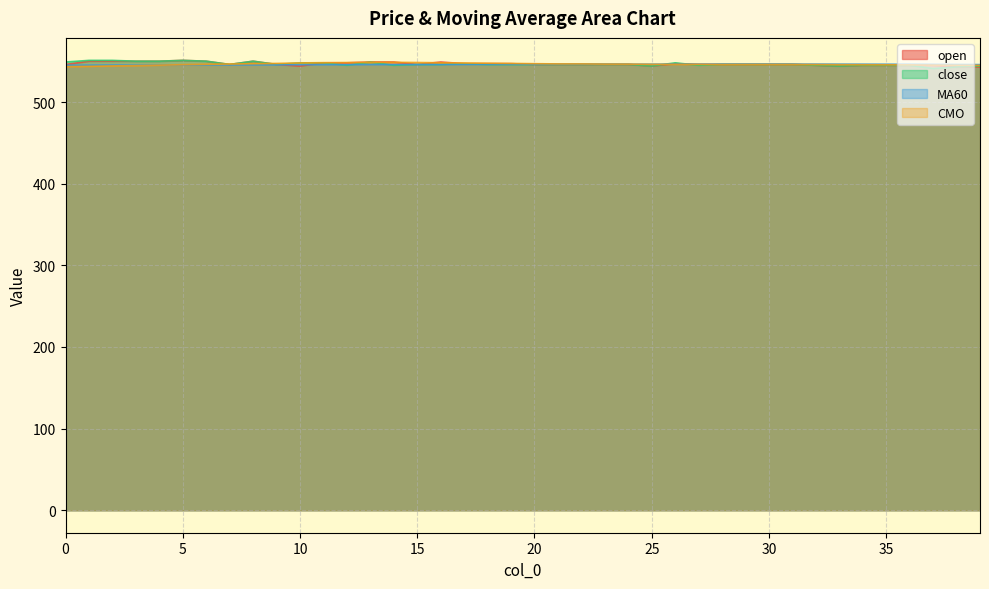

Does the chart display data point markers on the line(s)?

No